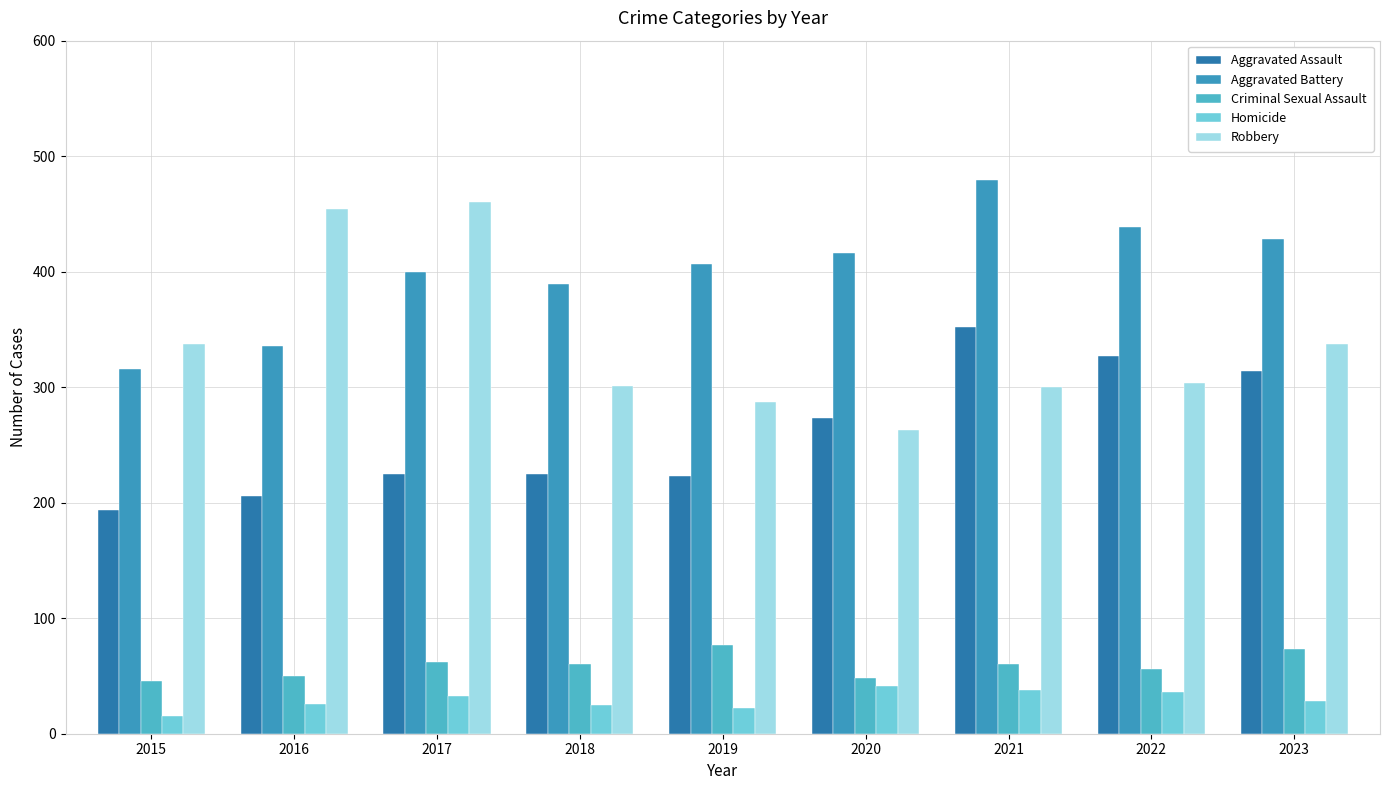

How many bars are there in each group?

5